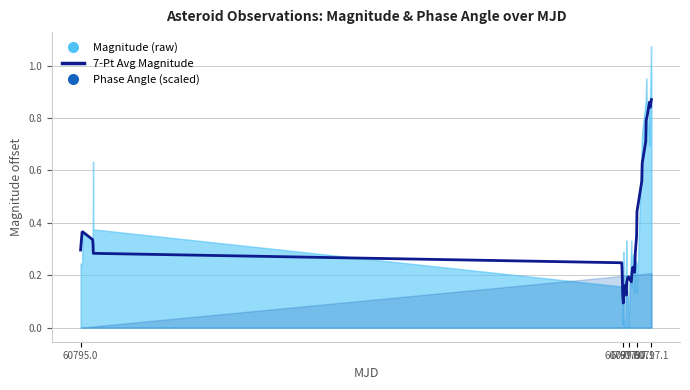

How many lines are shown in the chart?

1